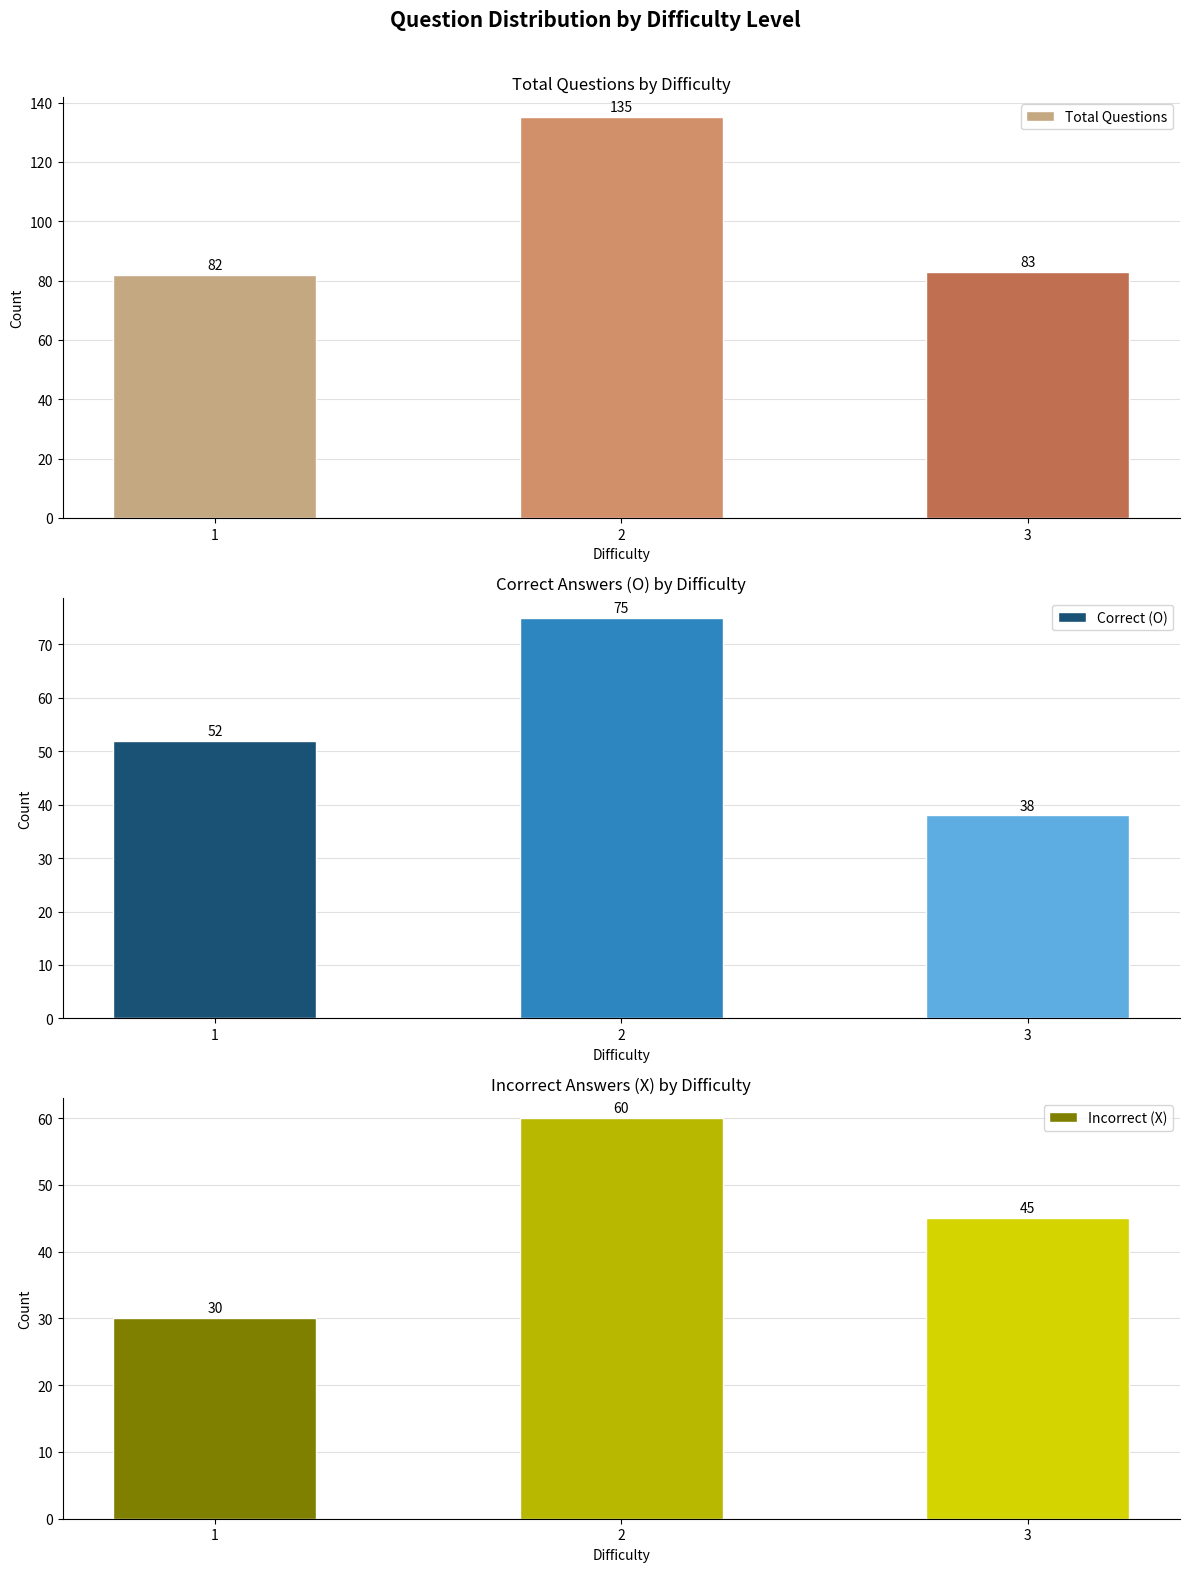

Reading left to right, list all the values displayed in this chart.

Total Questions: 82	135	83
Correct (O): 52	75	38
Incorrect (X): 30	60	45